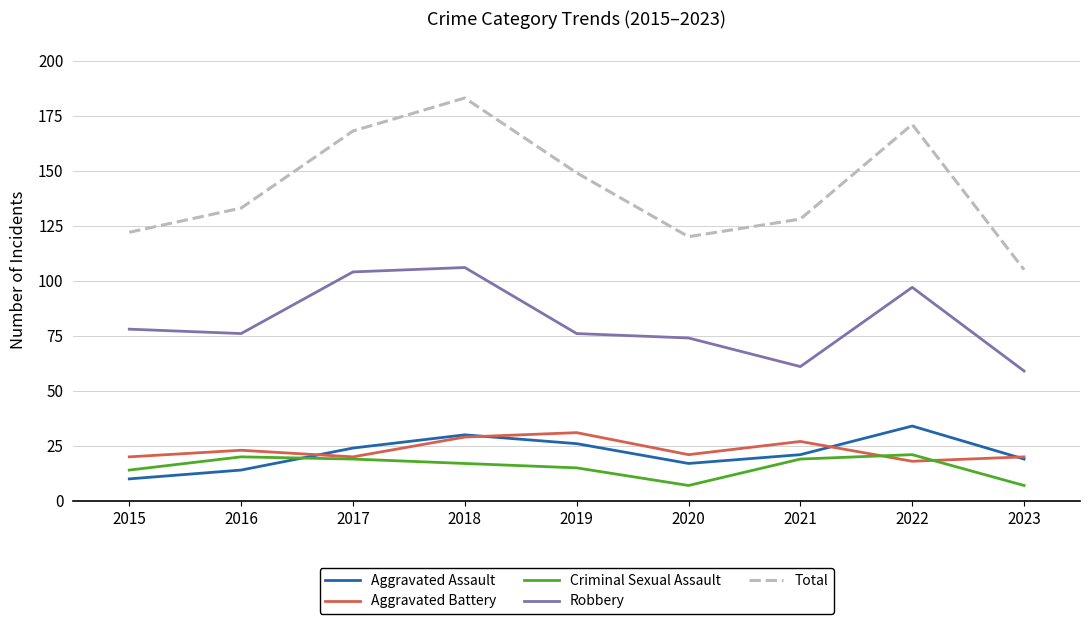

What is the total value across all series at 2015?

244